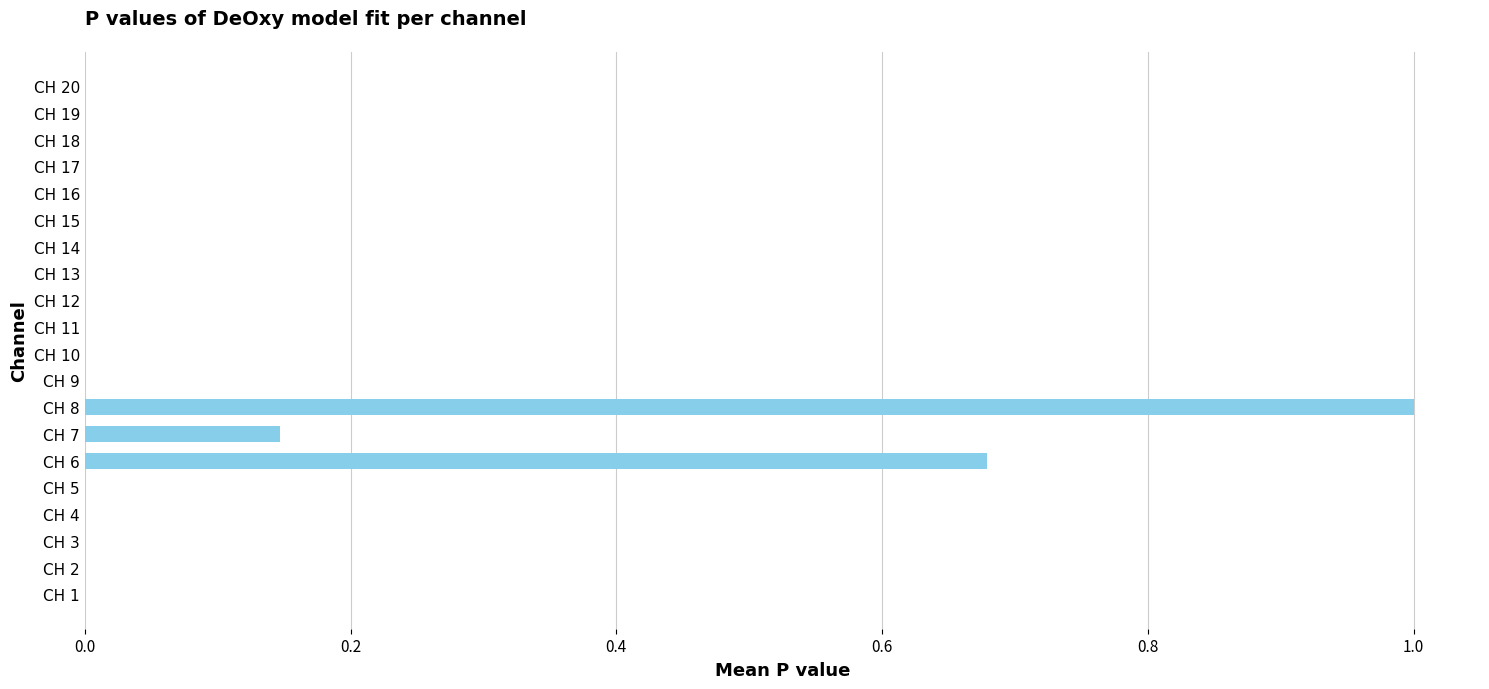

Which category has the highest value across all series?

CH 8